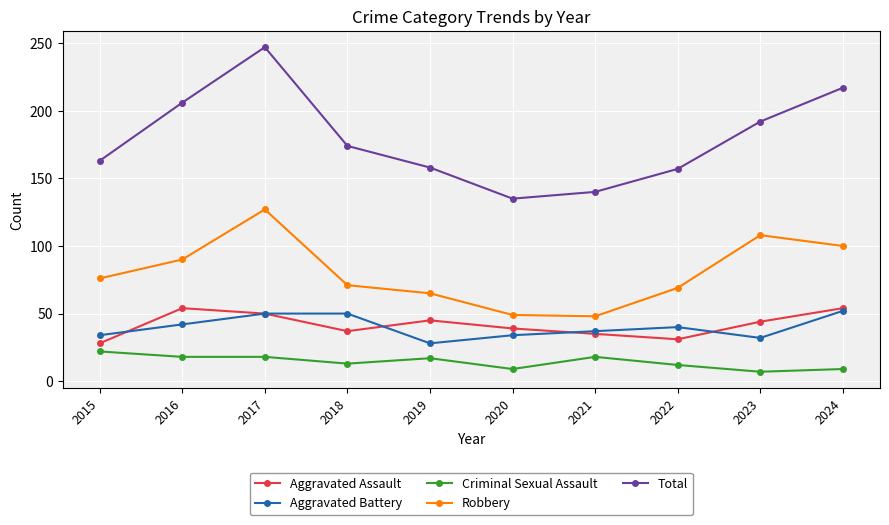

What is the average value of the Aggravated Battery series?

40